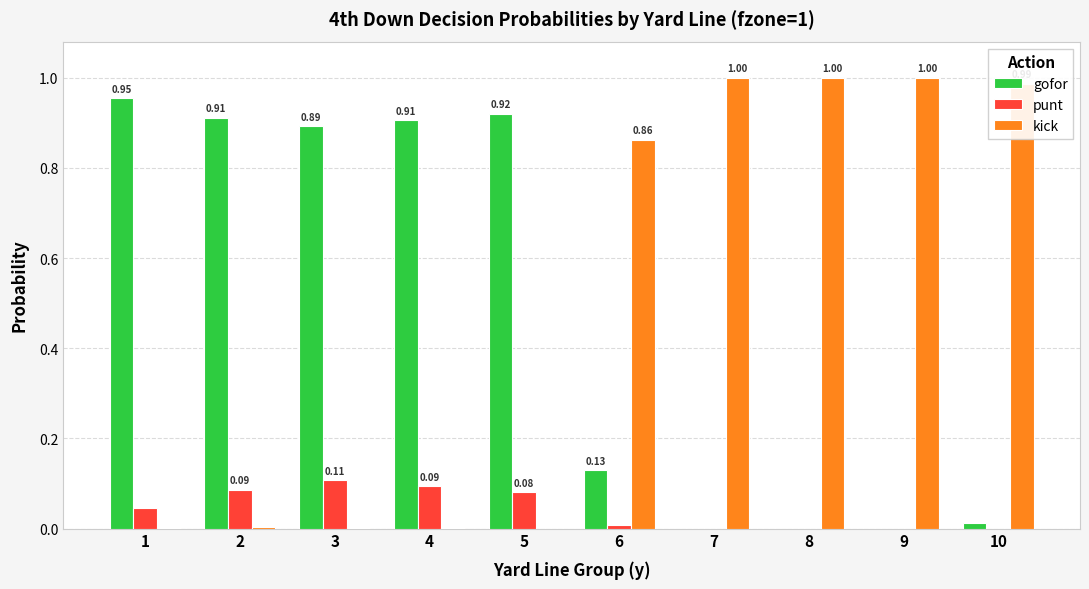

Count the number of data series in this chart.

3